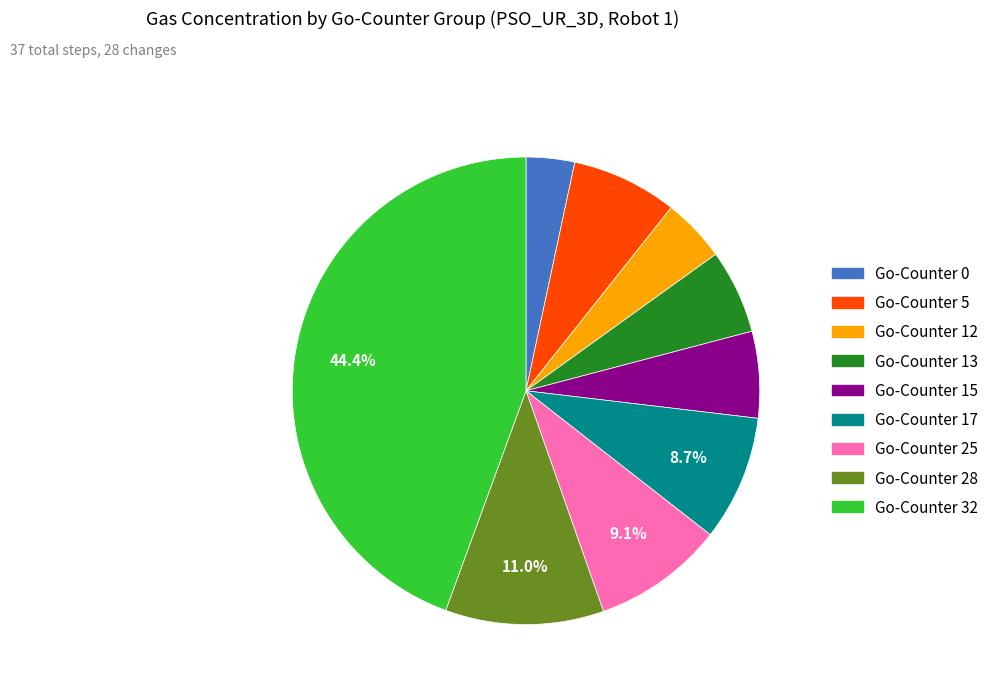

Does any single category account for the majority?

No